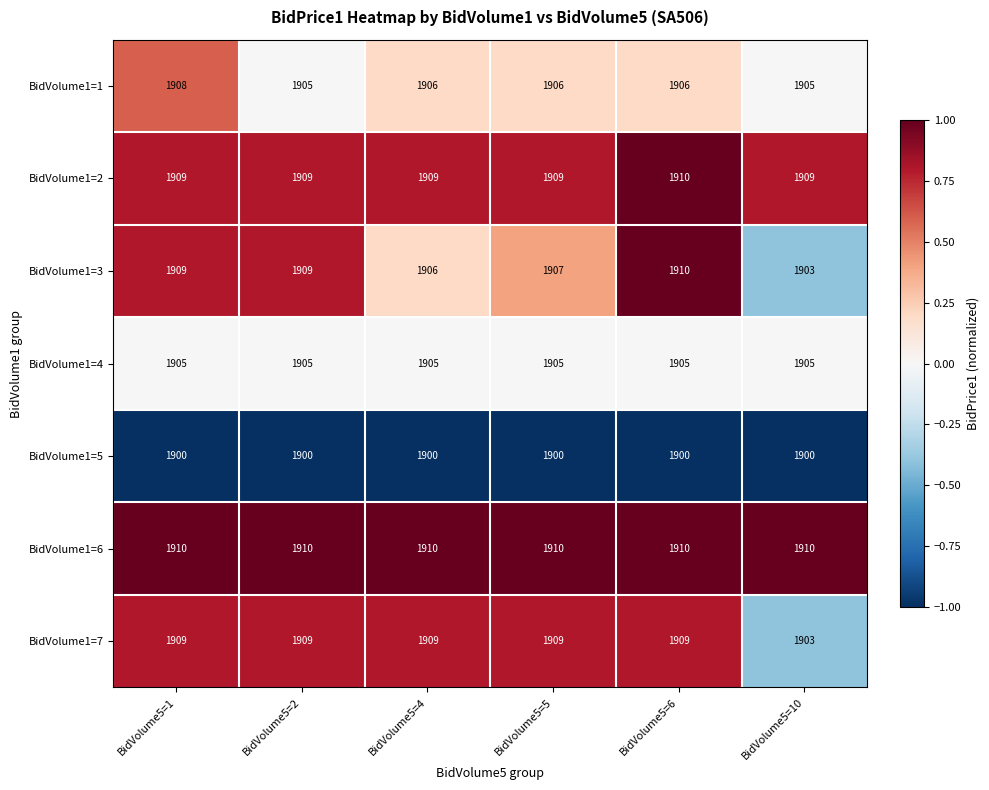

What is the maximum value shown in the chart?

1910